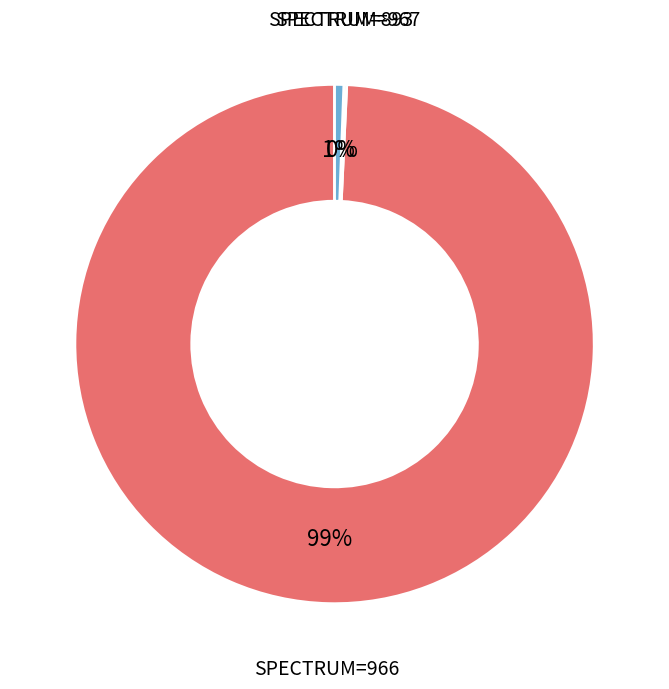

To the nearest percent, what is the average slice percentage?

33%